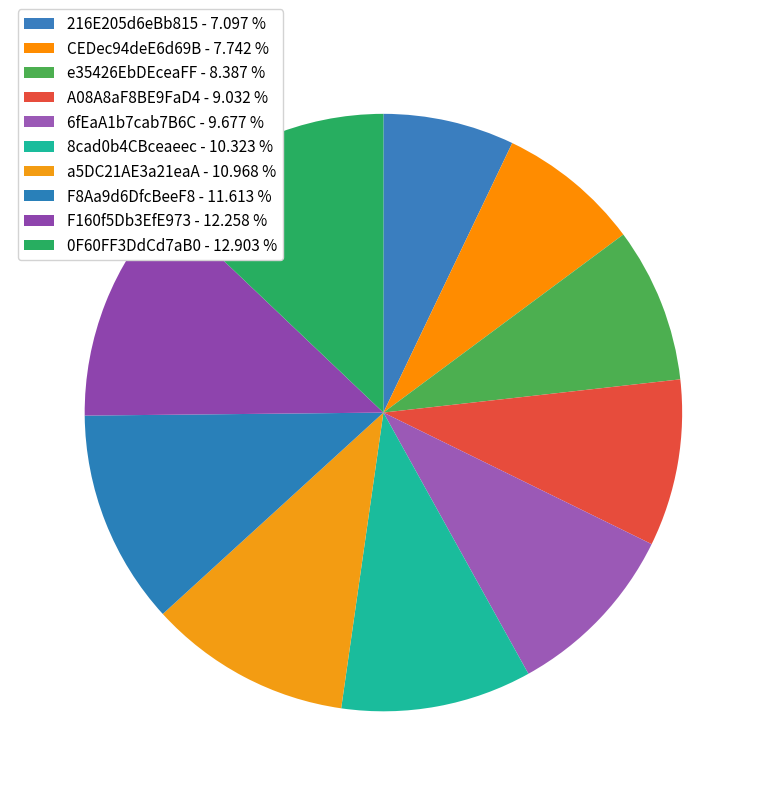

To the nearest percent, what portion does F8Aa9d6DfcBeeF8 represent?

12%